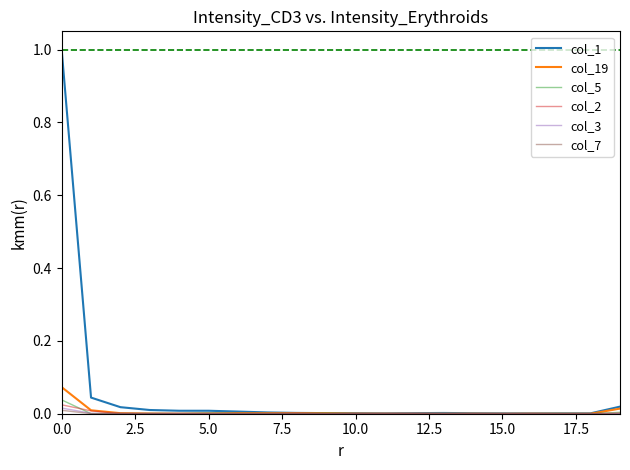

Which series has the largest range (max minus min)?

col_1